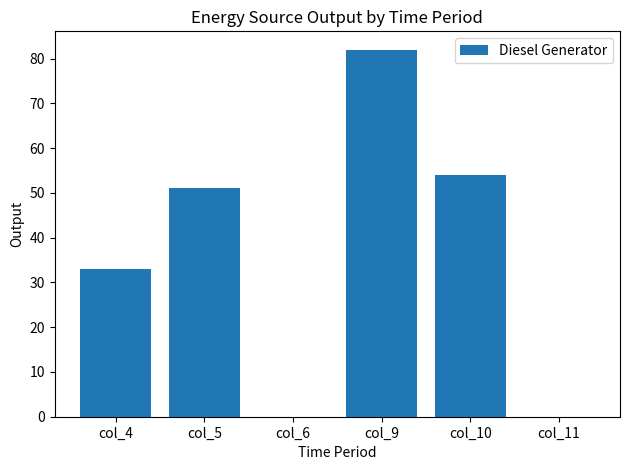

Reading left to right, list all the values displayed in this chart.

33	51	0	82	54	0